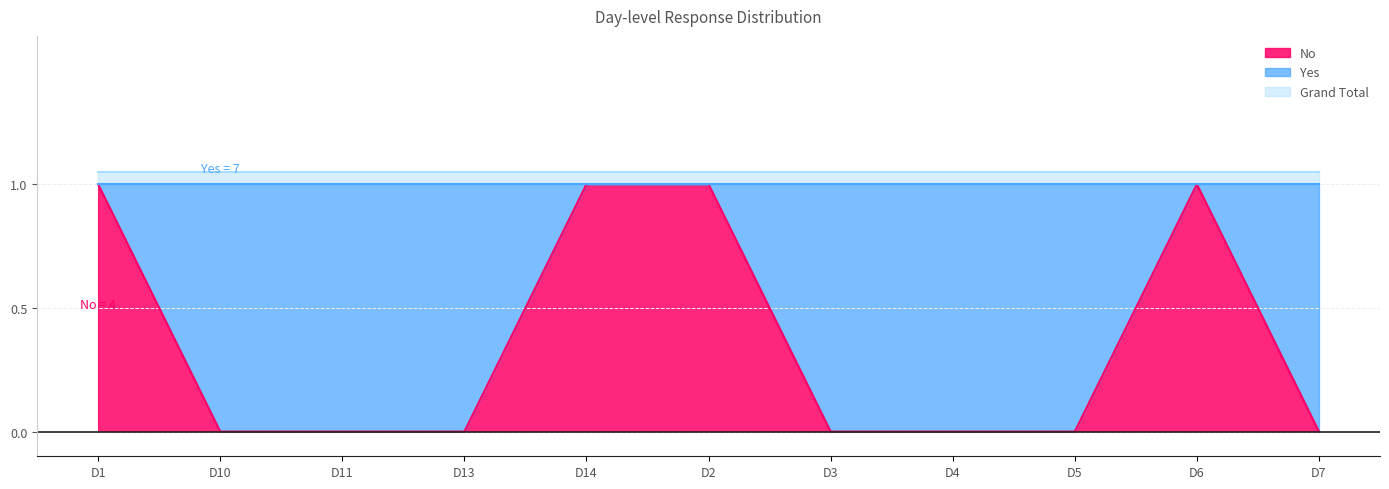

True or false: Grand Total and No intersect in this chart.

False